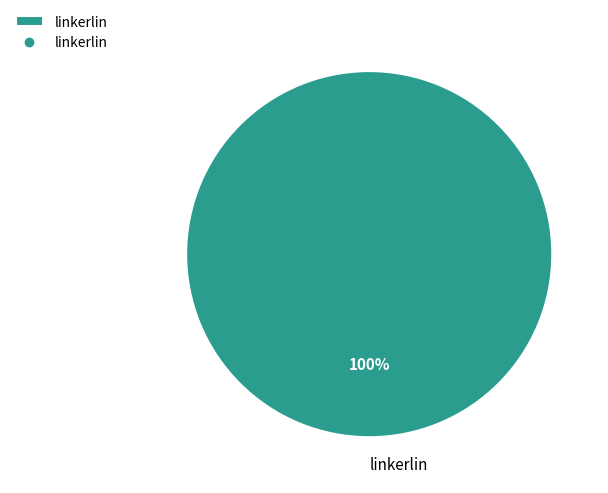

Is it true that linkerlin is 100% of the pie?

True